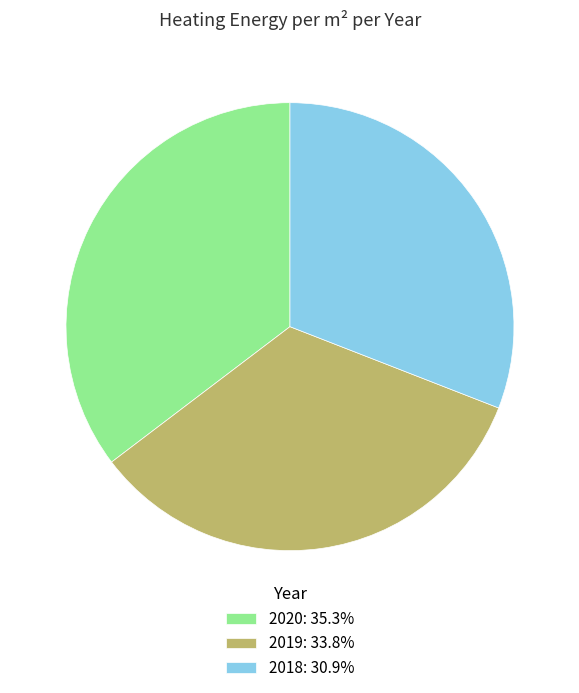

Combined, do 2019 and 2018 account for over 50%?

Yes